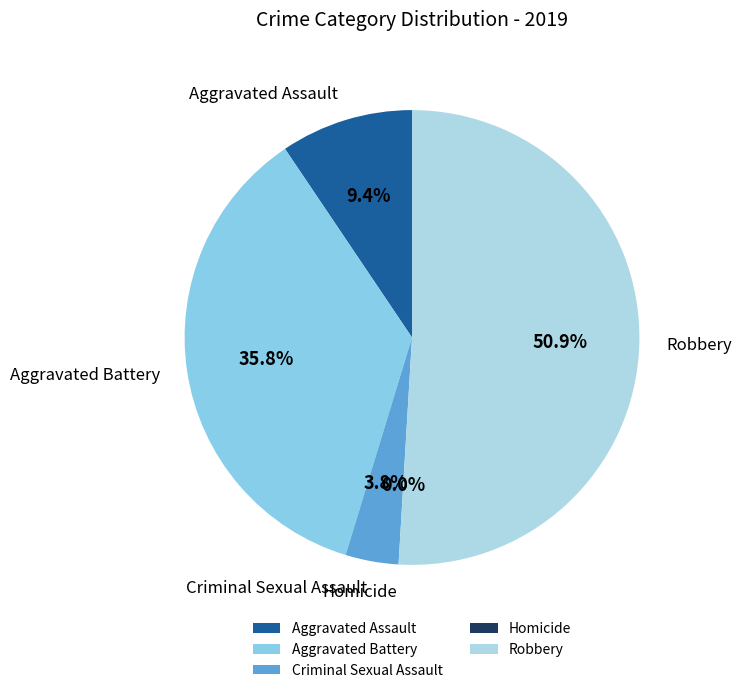

To the nearest percent, what is the combined percentage of Robbery and Criminal Sexual Assault?

55%